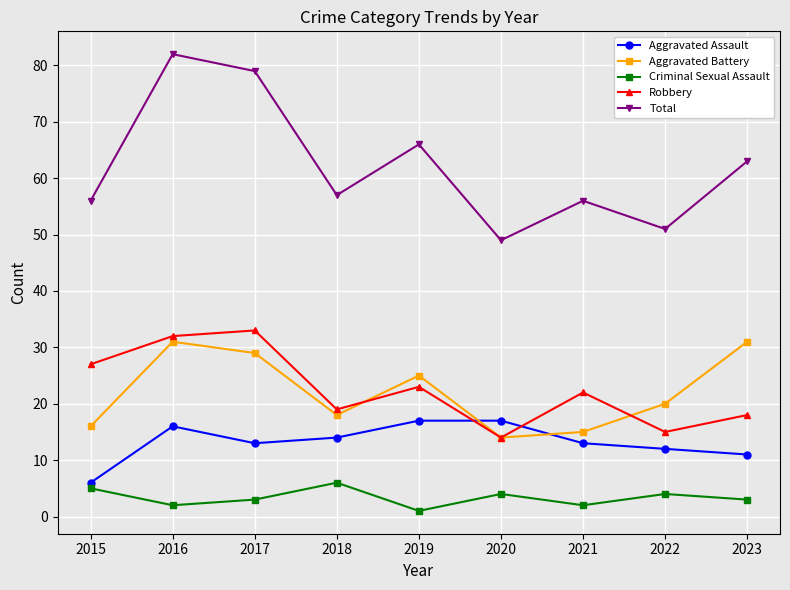

What is the greatest value displayed?

82